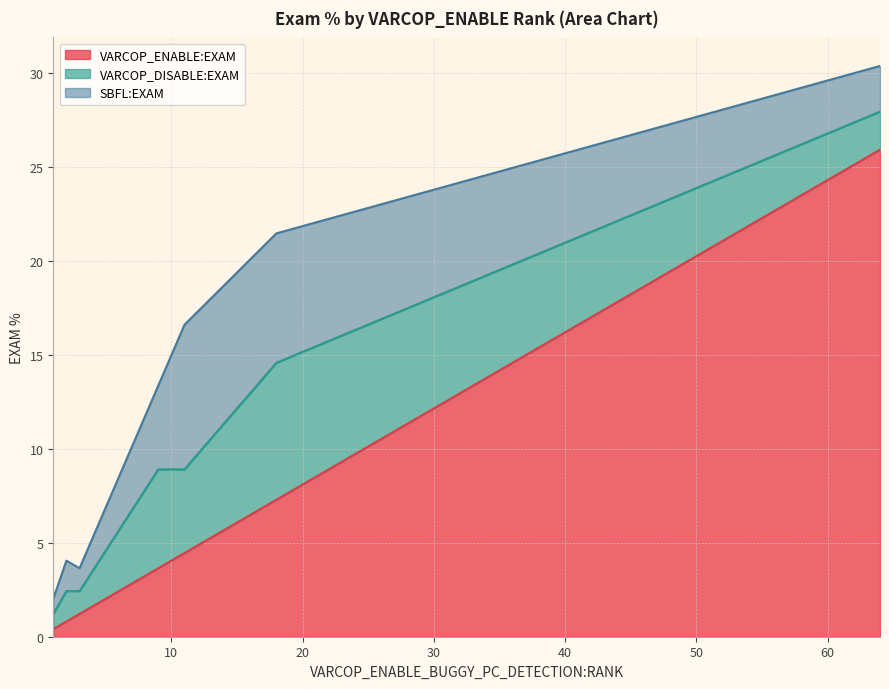

True or false: VARCOP_DISABLE:EXAM and SBFL:EXAM intersect in this chart.

False